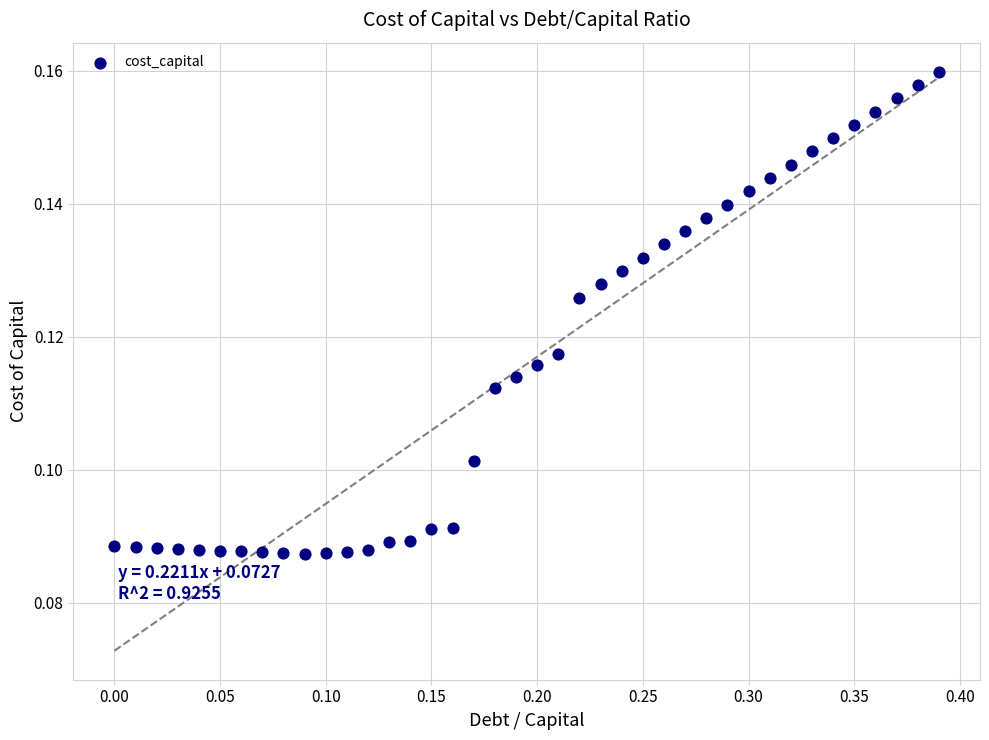

What is the range of X values (max minus min)?

0.4